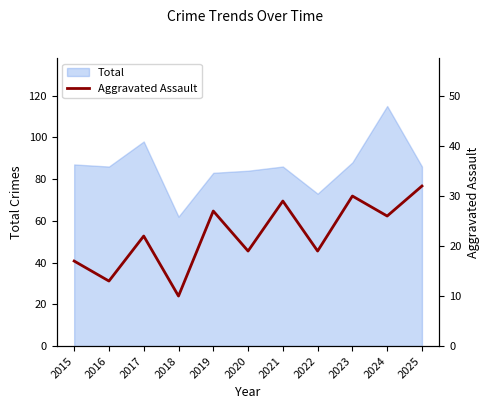

What is the minimum value for Total?

62